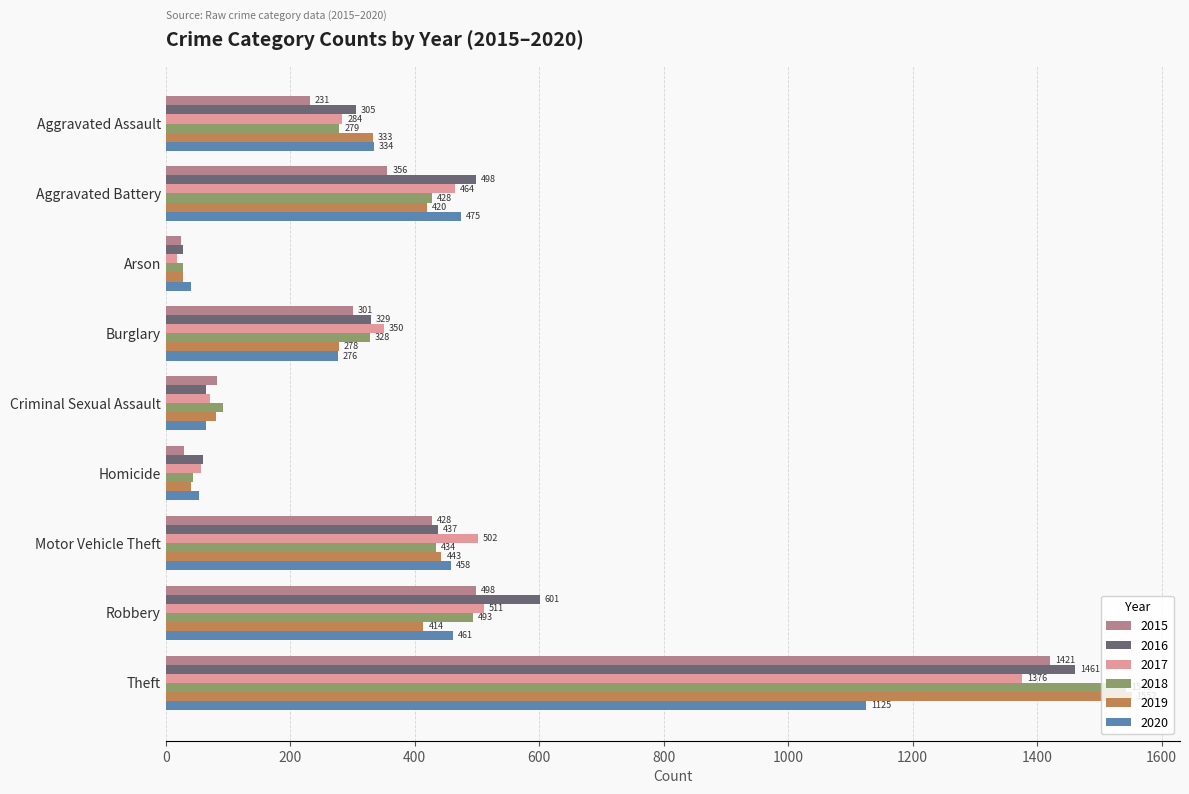

Rank the series at Motor Vehicle Theft from lowest to highest value.

2015, 2018, 2016, 2019, 2020, 2017